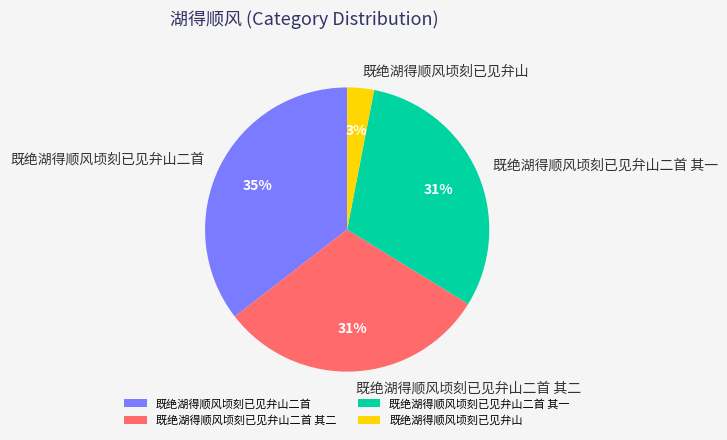

Which has a higher value, 既绝湖得顺风顷刻已见弁山二首 or 既绝湖得顺风顷刻已见弁山二首 其二?

既绝湖得顺风顷刻已见弁山二首